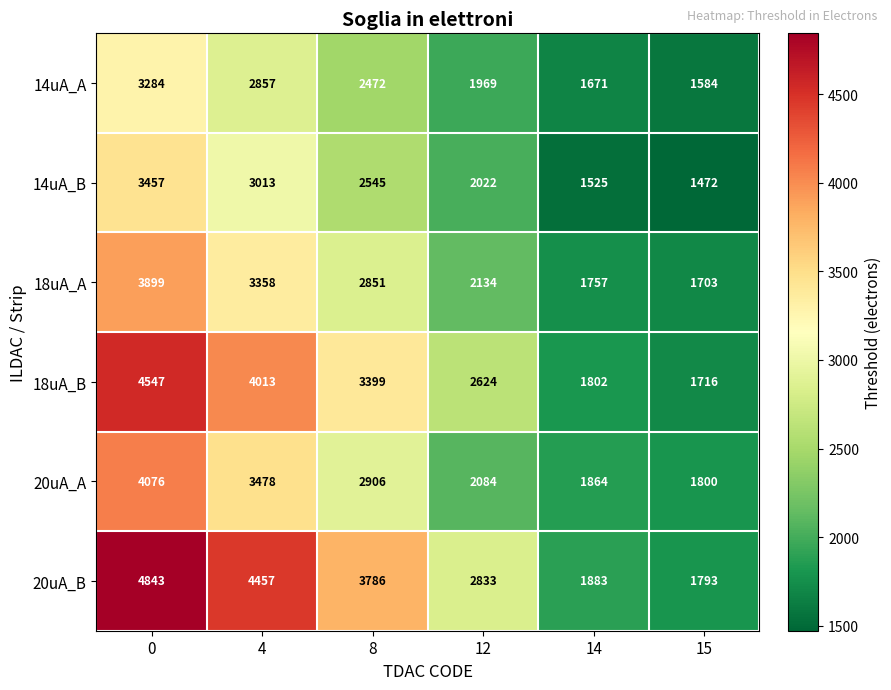

How many data points does each series have?

6